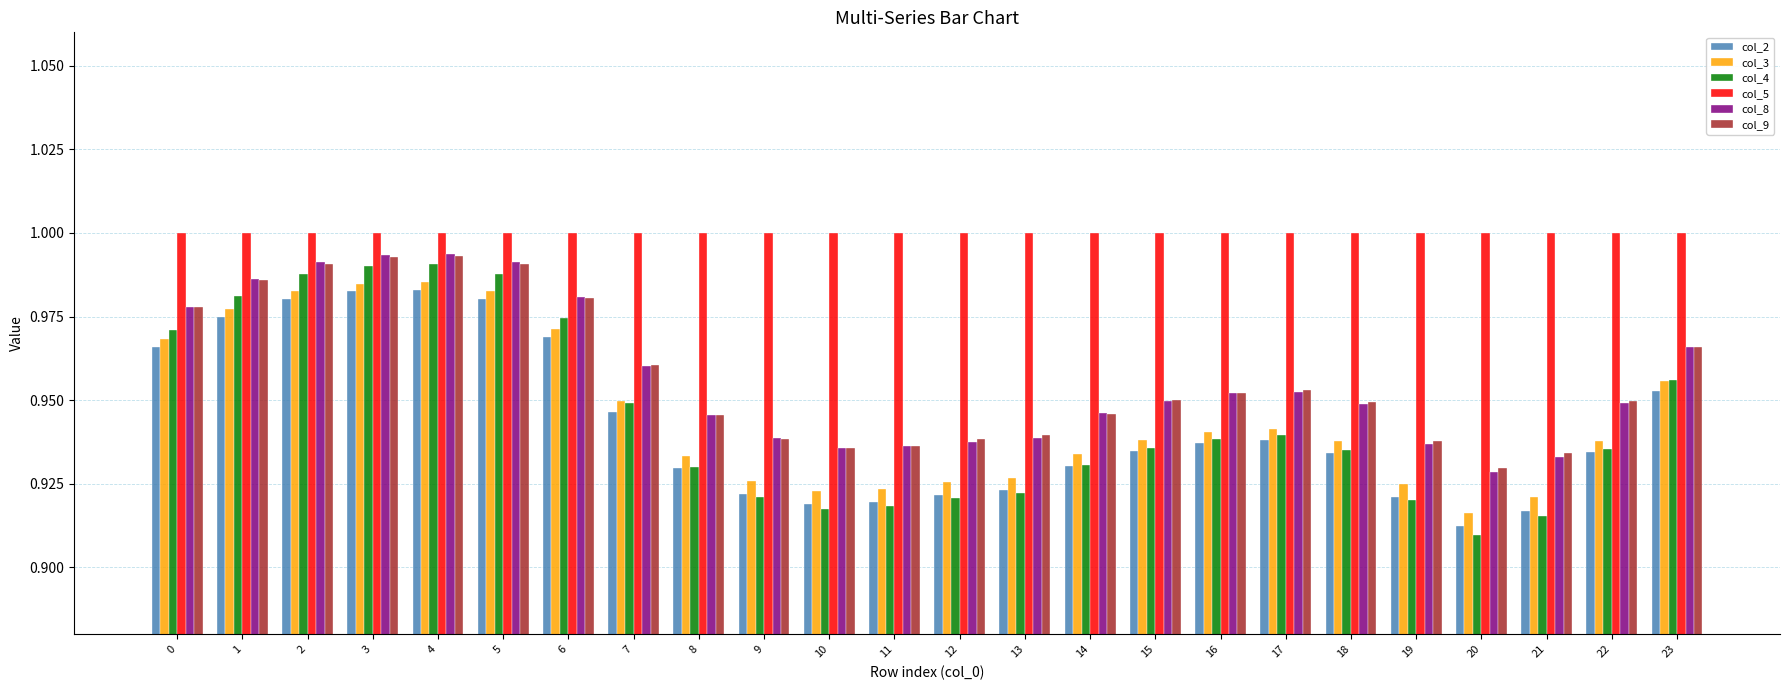

Which series has the largest range (max minus min)?

col_4